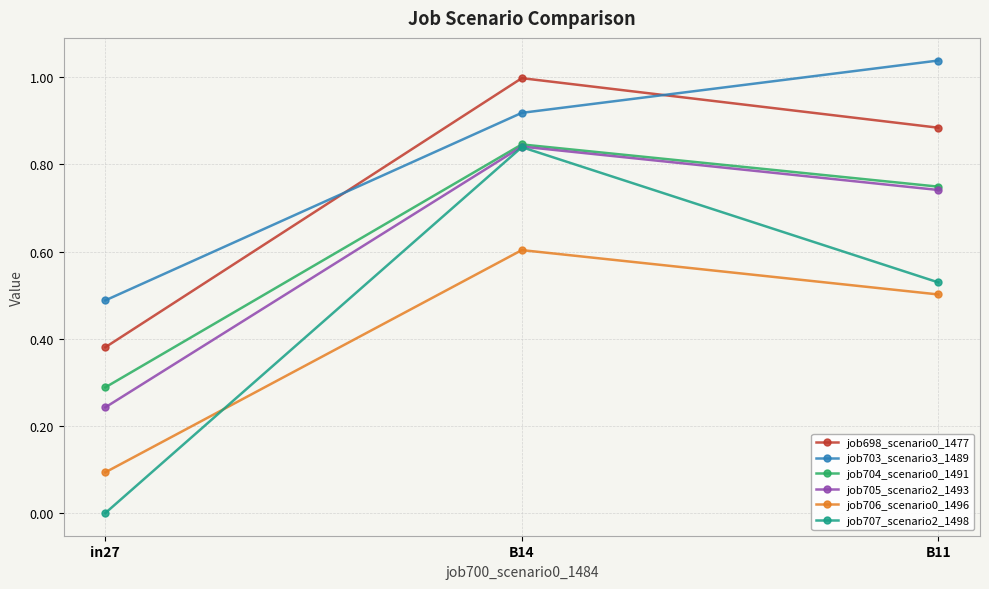

Which category has the lowest value in the job707_scenario2_1498 series?

in27